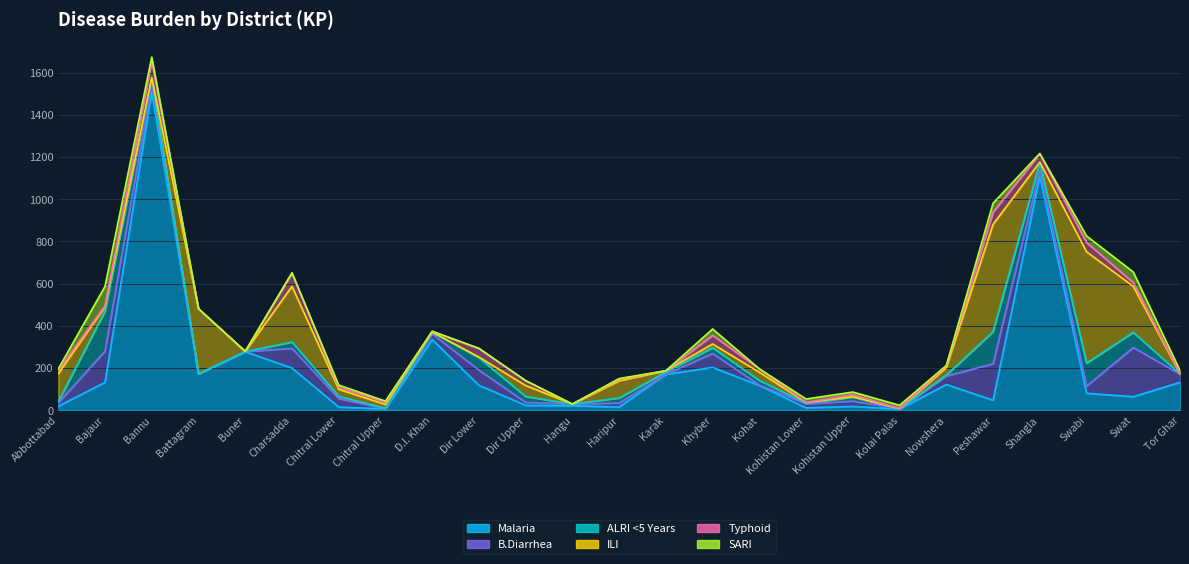

What is the difference between the maximum and minimum values in the B.Diarrhea series?

233